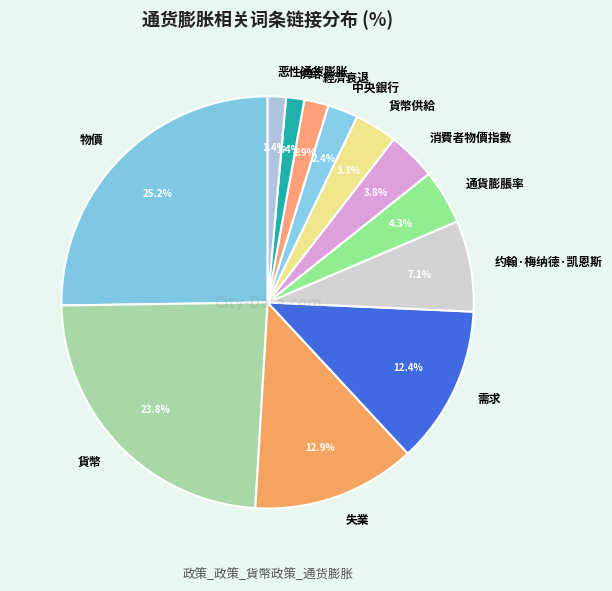

The 供给 slice represents 1% of the pie. True or false?

True